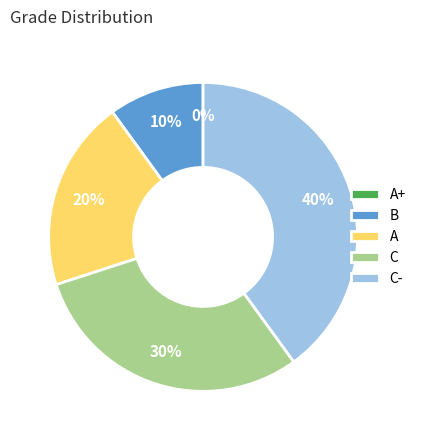

Does A represent more than half of the total?

No